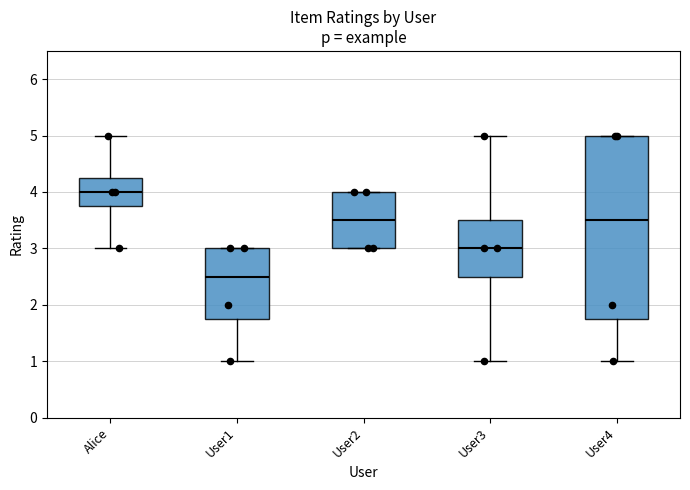

Reading left to right, transcribe this box plot: for each box, give where its median line is, the range the box spans, and where its two whiskers end, as read against the y-axis. The values are not printed on the chart, so give them approximately, as read against the axis.

Alice: median 4.0, box 3.8 to 4.3, whiskers 3.0 to 5.0
User1: median 2.5, box 1.8 to 3.0, whiskers 1.0 to 3.0
User2: median 3.5, box 3.0 to 4.0, whiskers 3.0 to 4.0
User3: median 3.0, box 2.5 to 3.5, whiskers 1.0 to 5.0
User4: median 3.5, box 1.8 to 5.0, whiskers 1.0 to 5.0